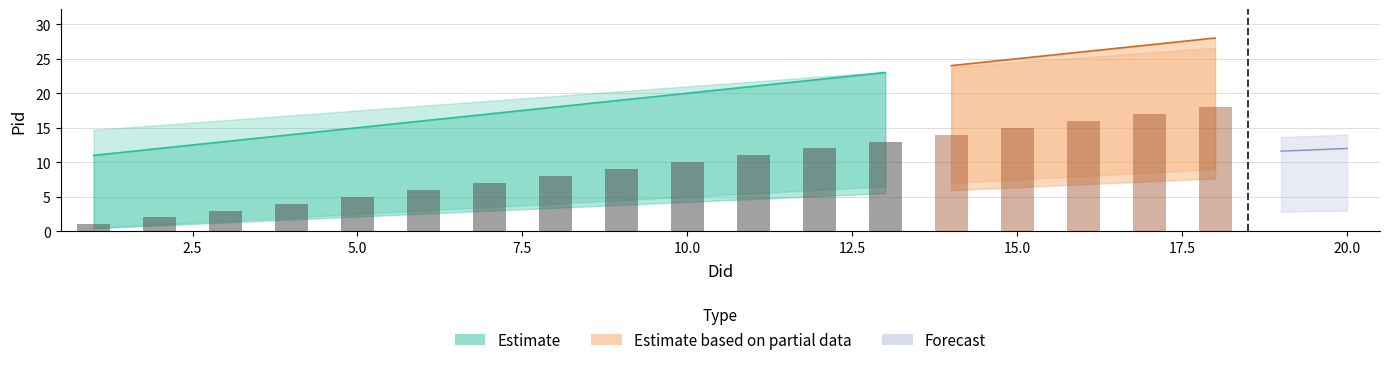

What is the value of the Pid_first bar at the 20th from the left?

20